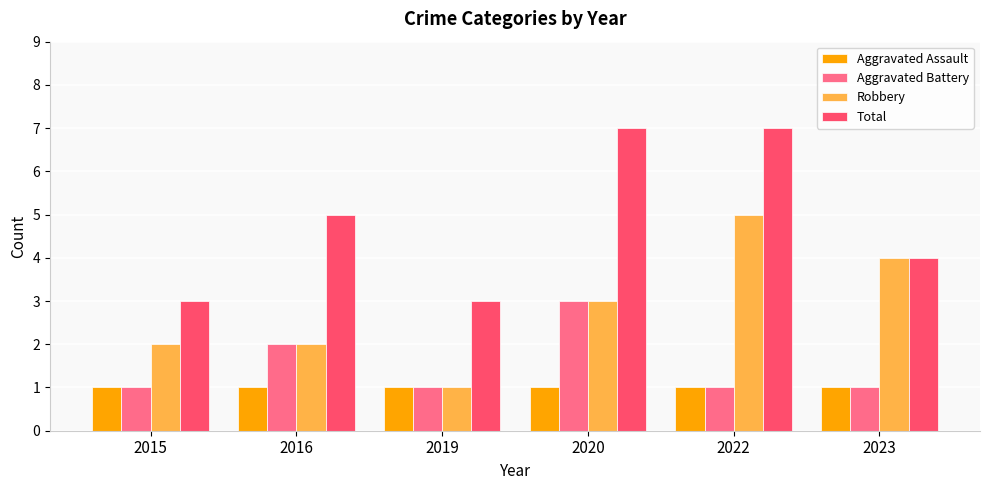

Reading left to right, transcribe all the data shown in this chart.

Aggravated Assault: 1	1	1	1	1	1
Aggravated Battery: 1	2	1	3	1	1
Robbery: 2	2	1	3	5	4
Total: 3	5	3	7	7	4